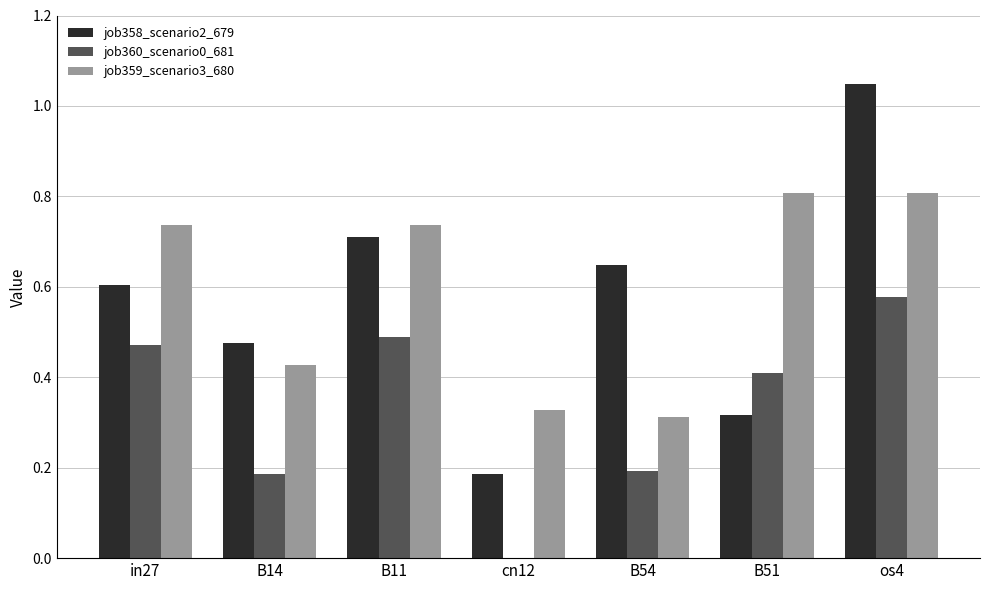

Which series changed the most between in27 and B51?

job358_scenario2_679